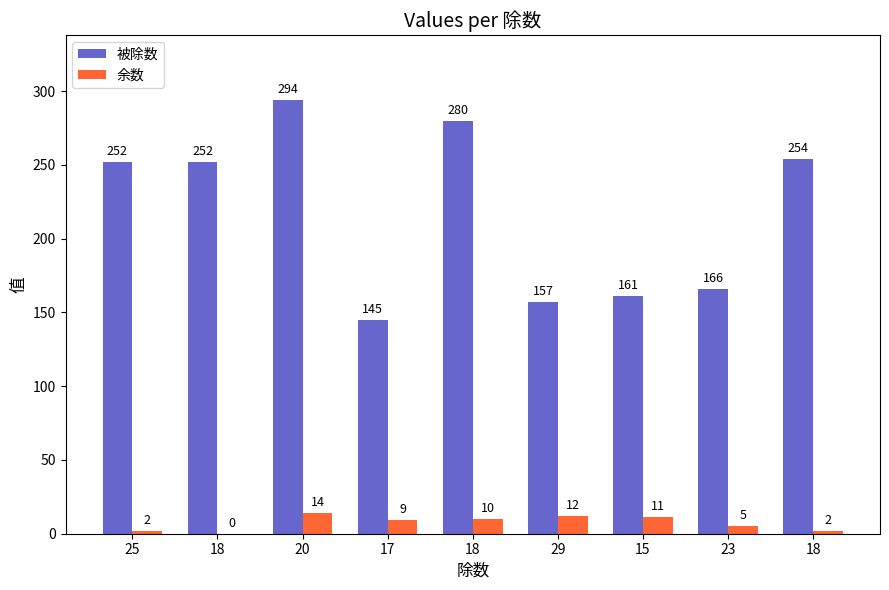

Which category has the lowest value across all series?

18